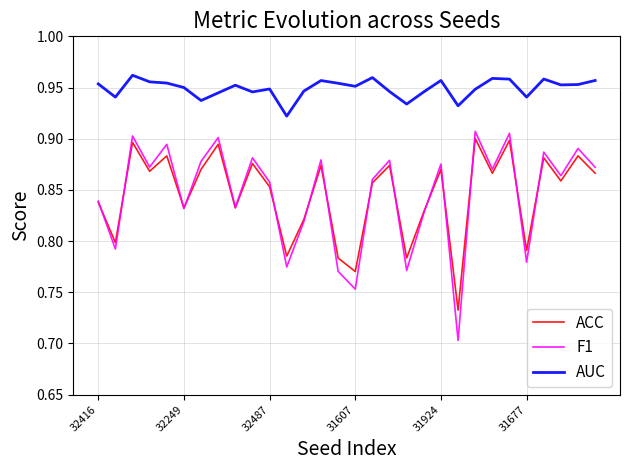

True or false: F1 and AUC cross at least once.

False